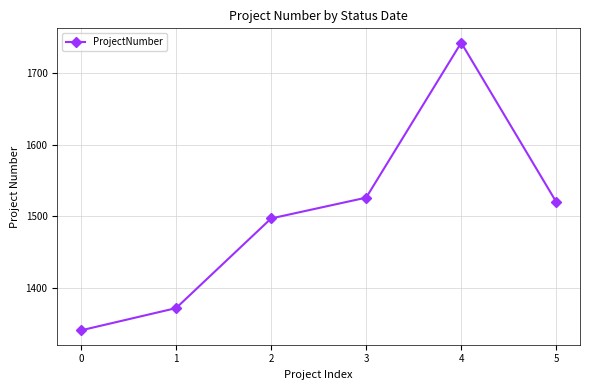

Reading right to left, list all the values displayed in this chart.

1520	1742	1526	1497	1372	1341